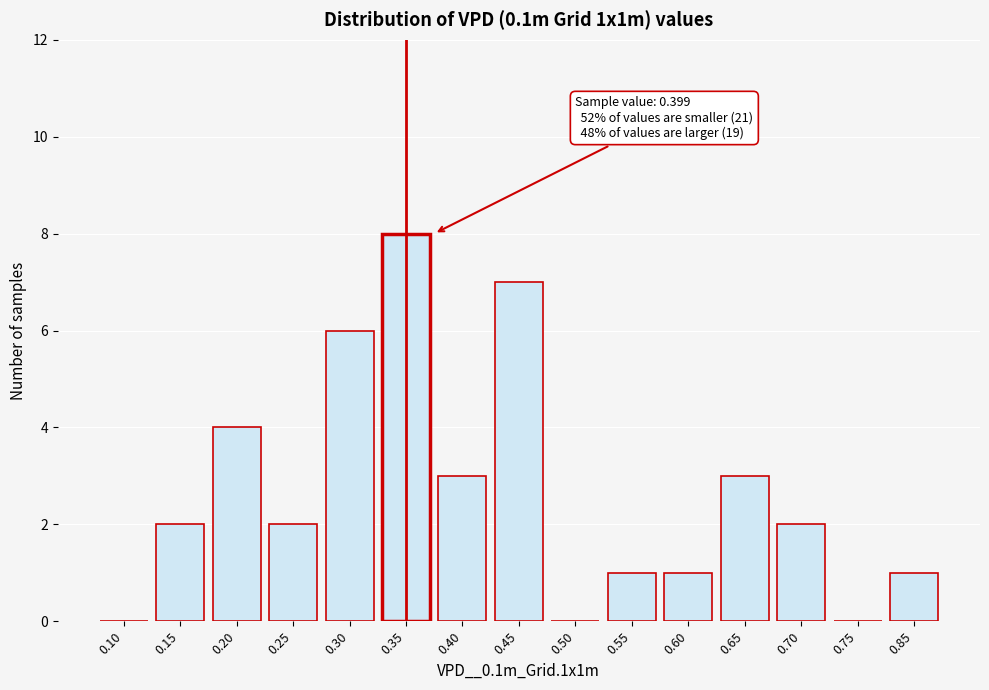

Reading left to right, what are all the values shown in this chart?

0.10=0	0.15=2	0.20=4	0.25=2	0.30=6	0.35=8	0.40=3	0.45=7	0.50=0	0.55=1	0.60=1	0.65=3	0.70=2	0.75=0	0.85=1